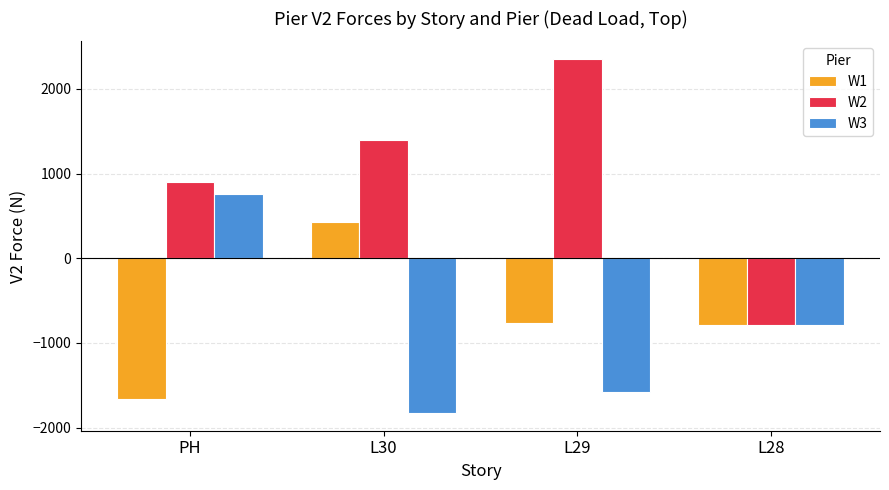

How many values in the W3 series are below -784?

3